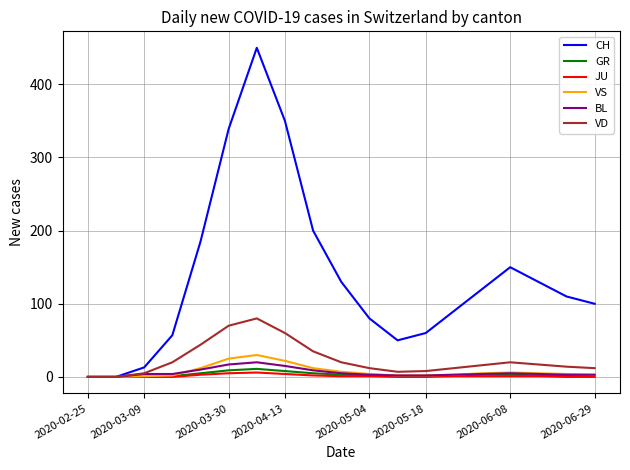

What is the greatest value displayed?

450